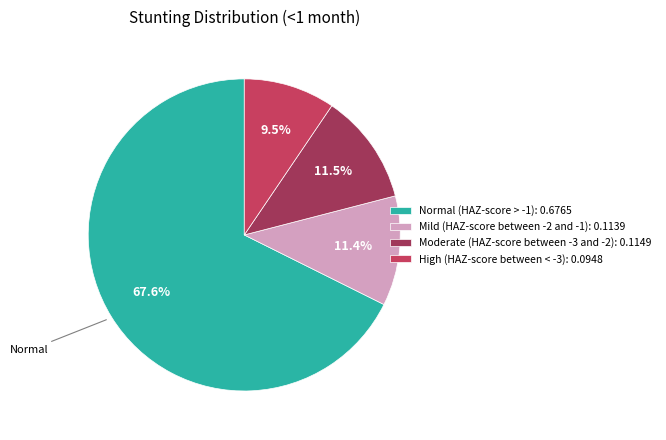

Do Moderate (HAZ-score between -3 and -2): 0.1149 and High (HAZ-score between < -3): 0.0948 together represent more than half of the pie?

No